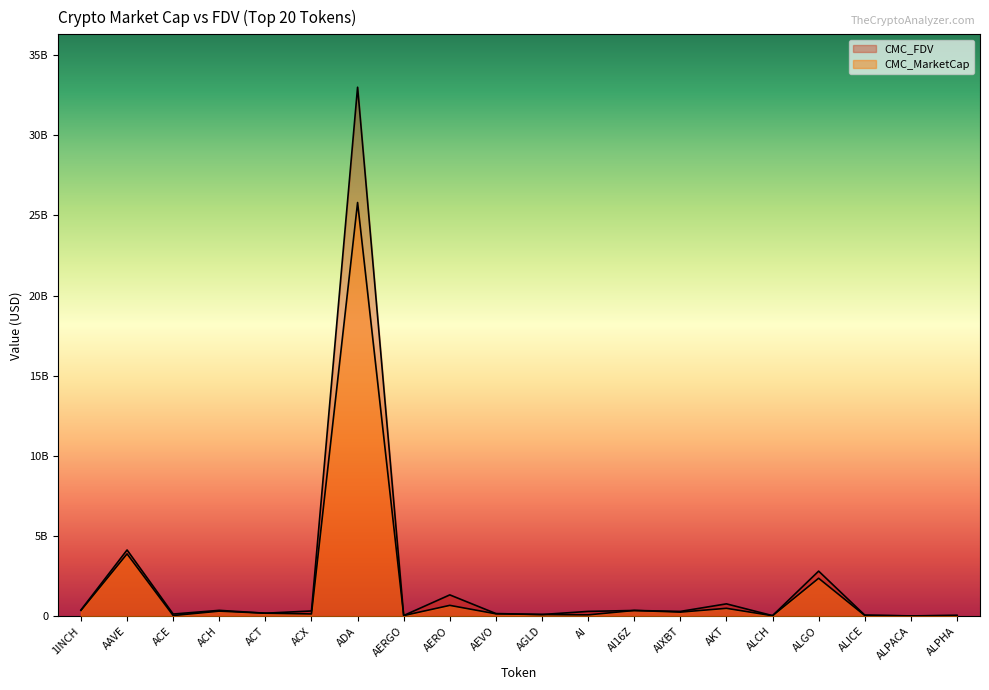

True or false: CMC_FDV and CMC_MarketCap cross at least once.

False